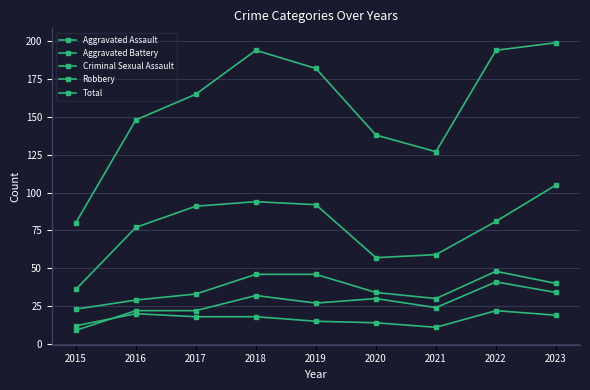

What is the maximum value shown in the chart?

199